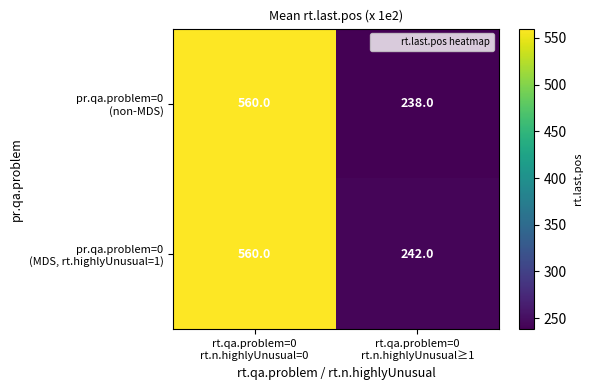

What is the smallest value displayed?

238